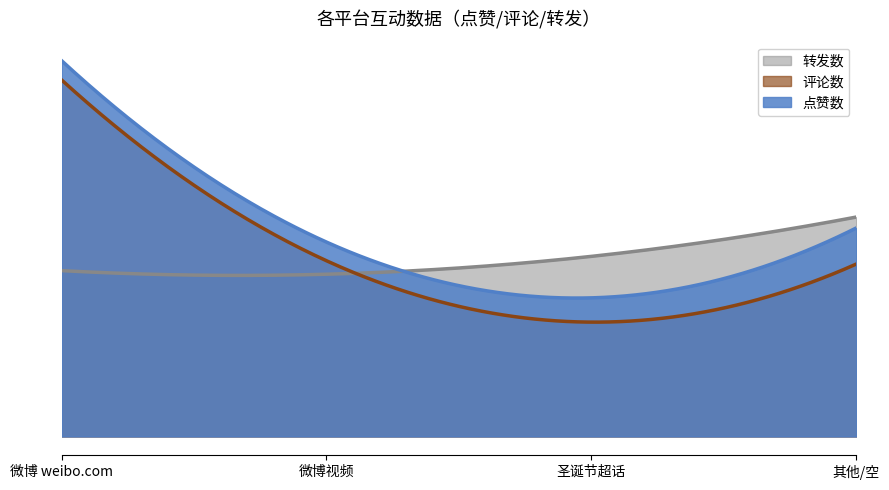

How many series are shown in this chart?

3